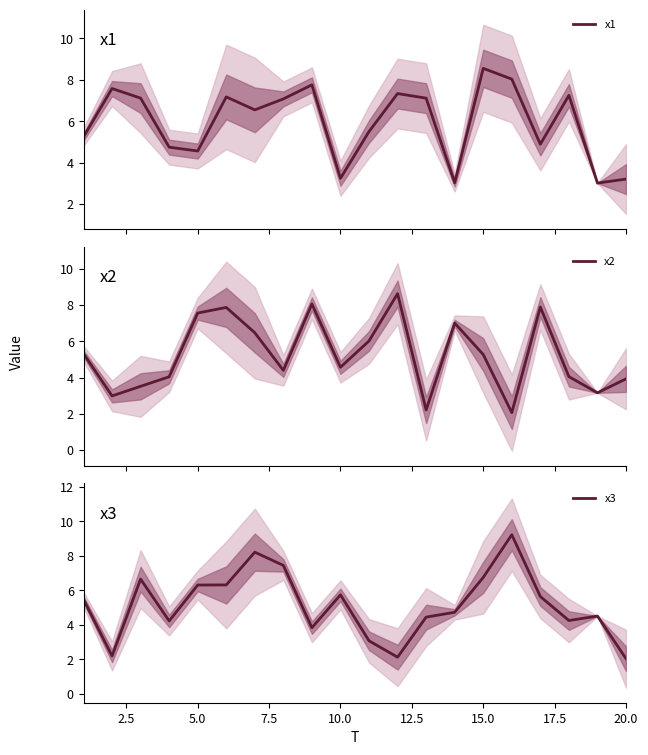

Count the number of categories in the chart.

20